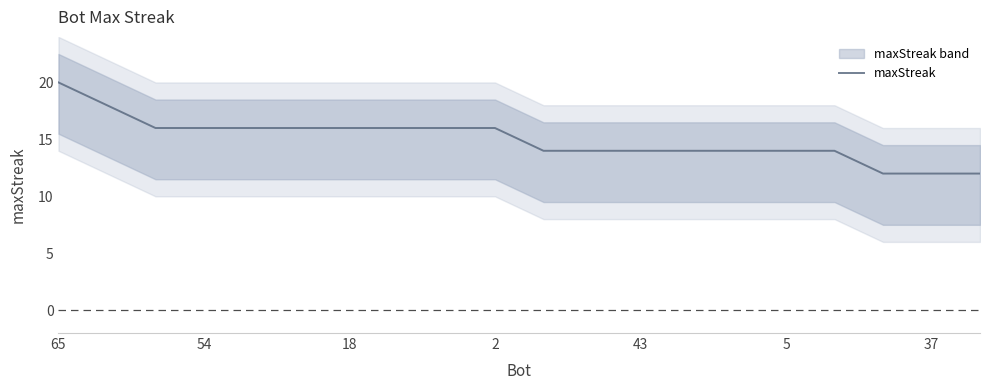

What is the minimum value for maxStreak?

12